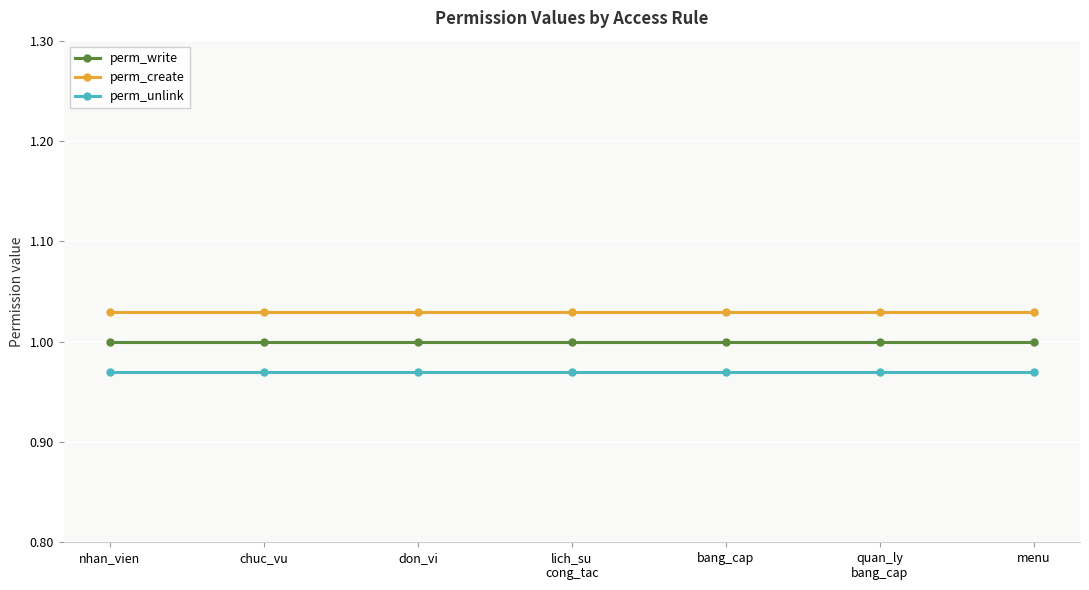

What is the minimum value for perm_create?

1.0